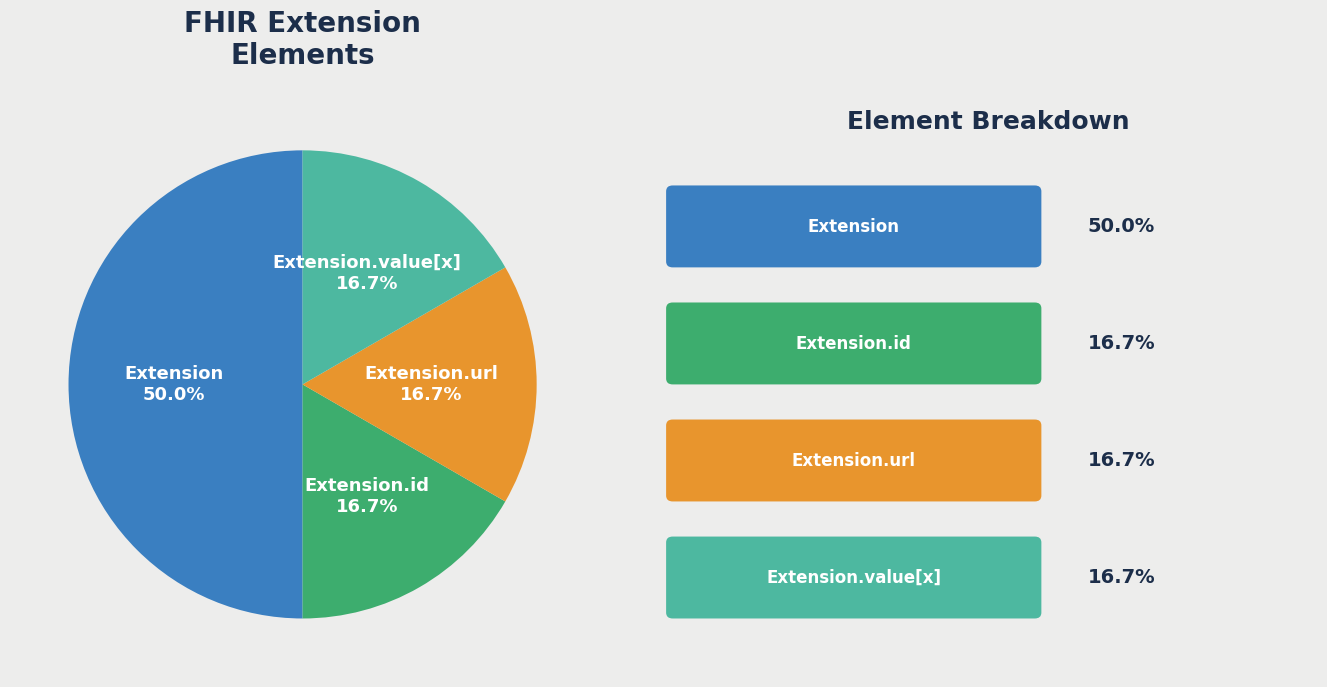

To the nearest percent, what portion does Extension.url represent?

17%